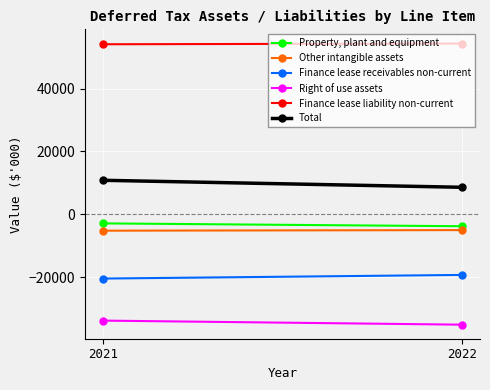

Which has a higher value, 2022 or 2021?

2021